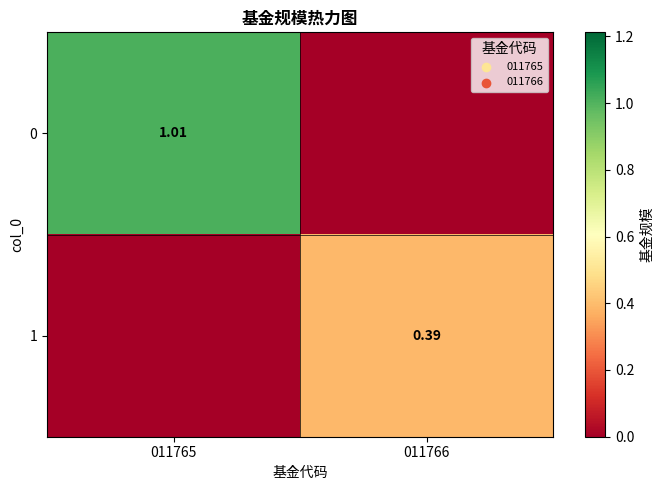

Is the value of 1 at 011766 greater than the value of 0 at 011765?

No